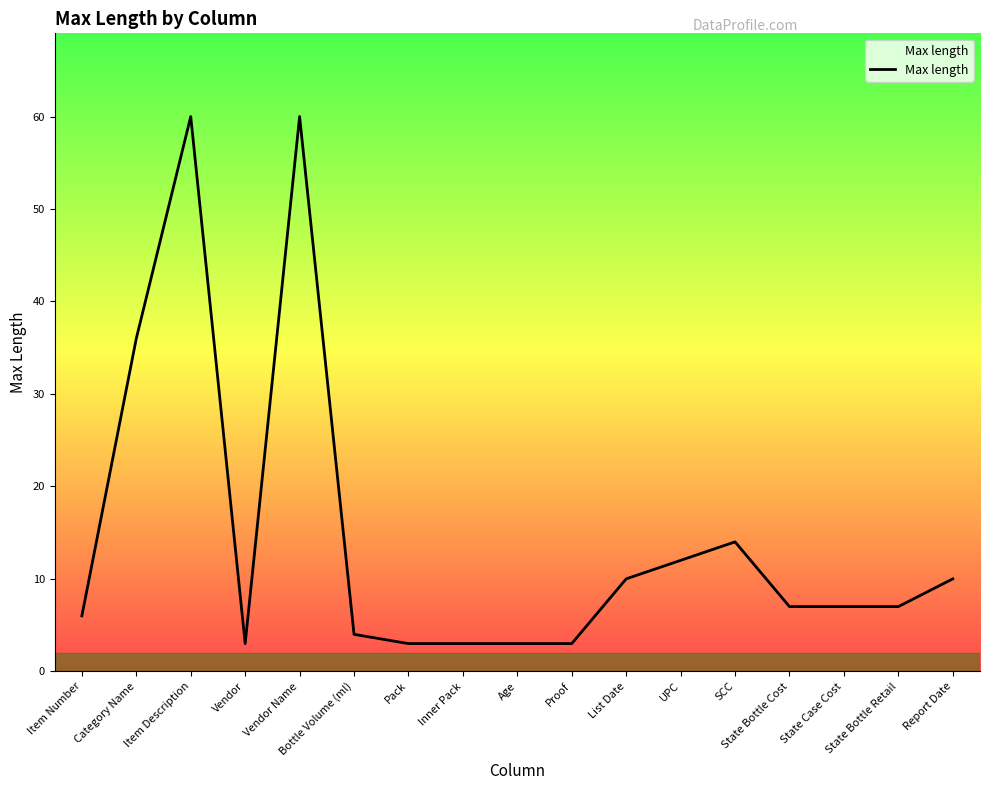

How many distinct data groups are displayed?

1